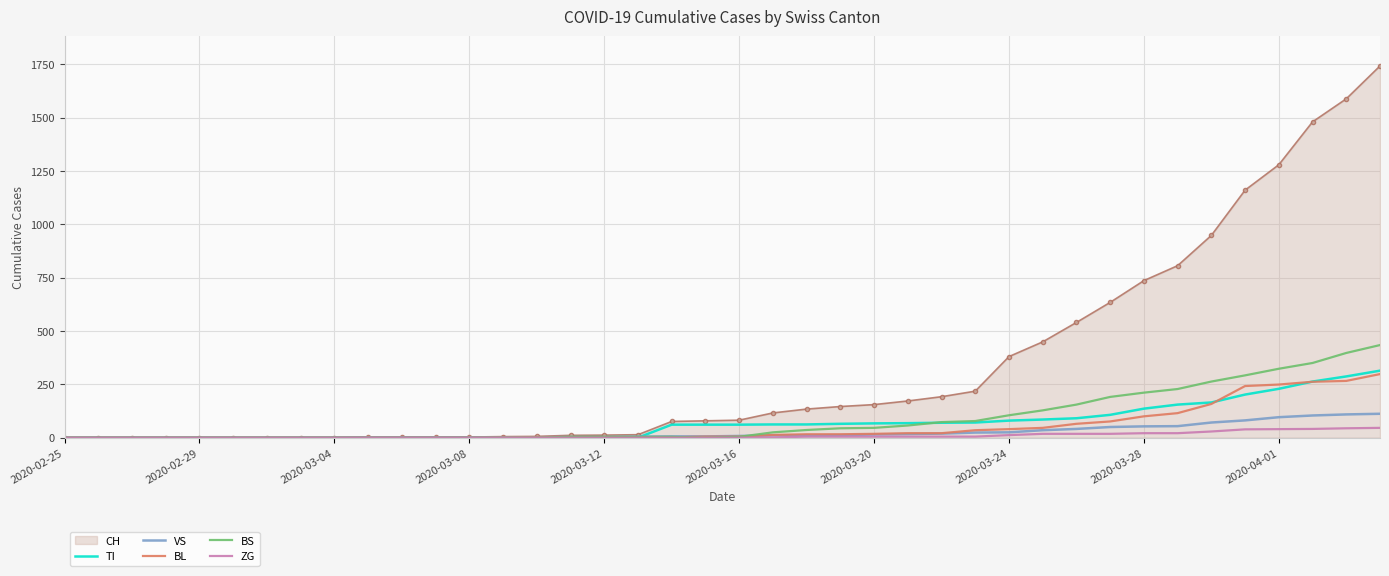

Which series has the largest range (max minus min)?

CH